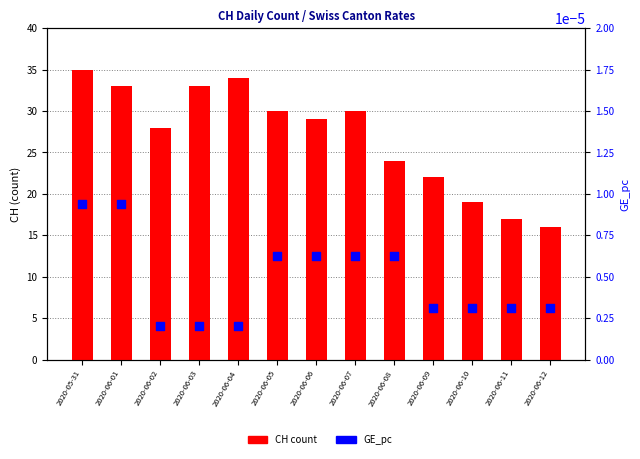

Which series has the largest Y range (max minus min)?

CH count